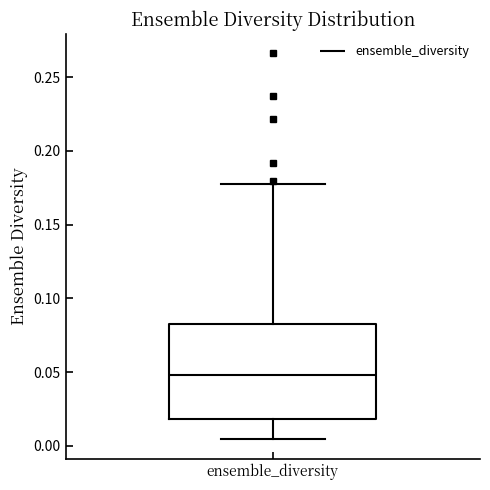

Transcribe this box plot: give where the median line is, the range the box spans, and where the two whiskers end, as read against the y-axis. The values are not printed on the chart, so give them approximately, as read against the axis.

median 0.050, box 0.020 to 0.085, whiskers 0.005 to 0.180